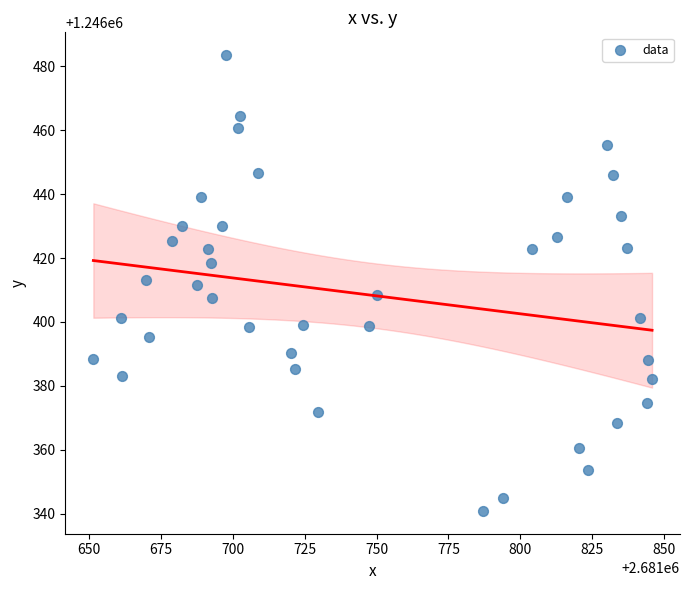

What is the range of Y values (max minus min)?

142.6